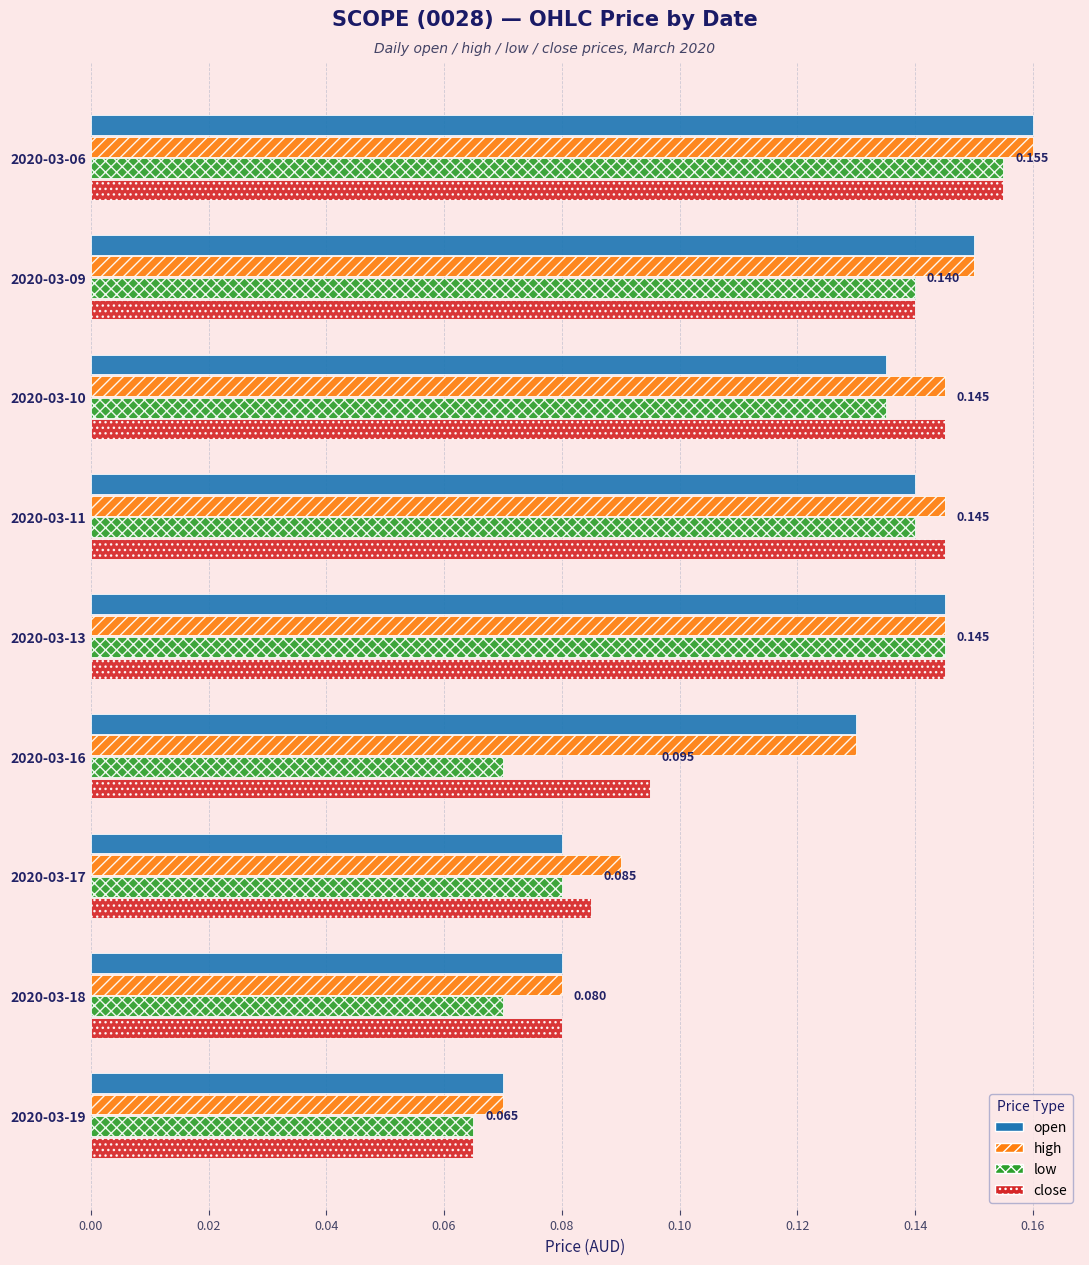

Is the value of close at 2020-03-19 greater than the value of open at 2020-03-09?

No